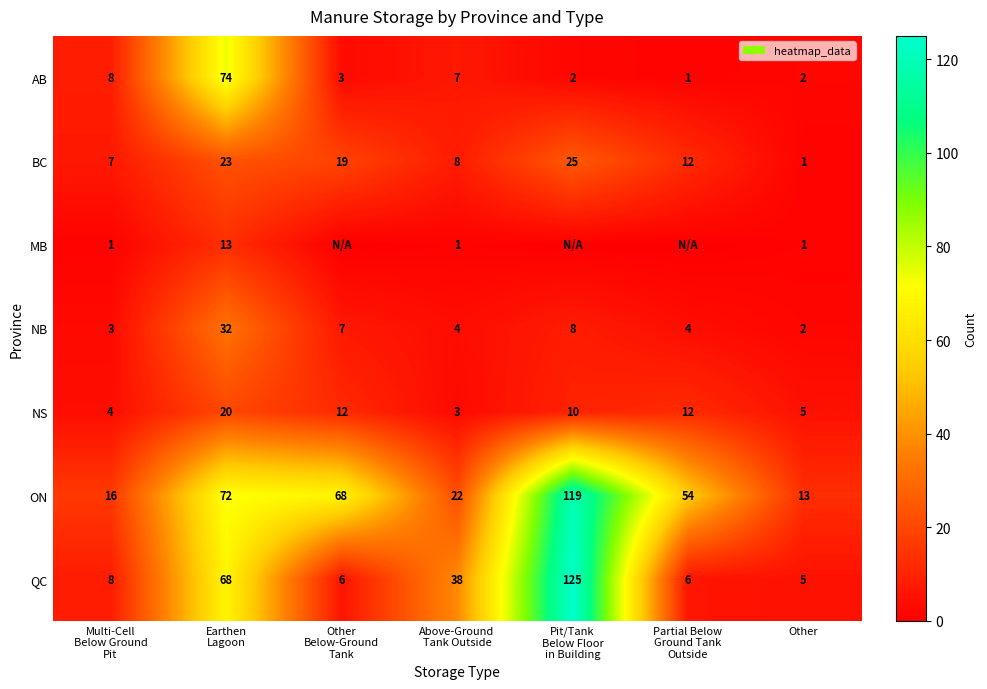

Between Other
Below-Ground
Tank and Pit/Tank
Below Floor
in Building, which is larger?

Other
Below-Ground
Tank